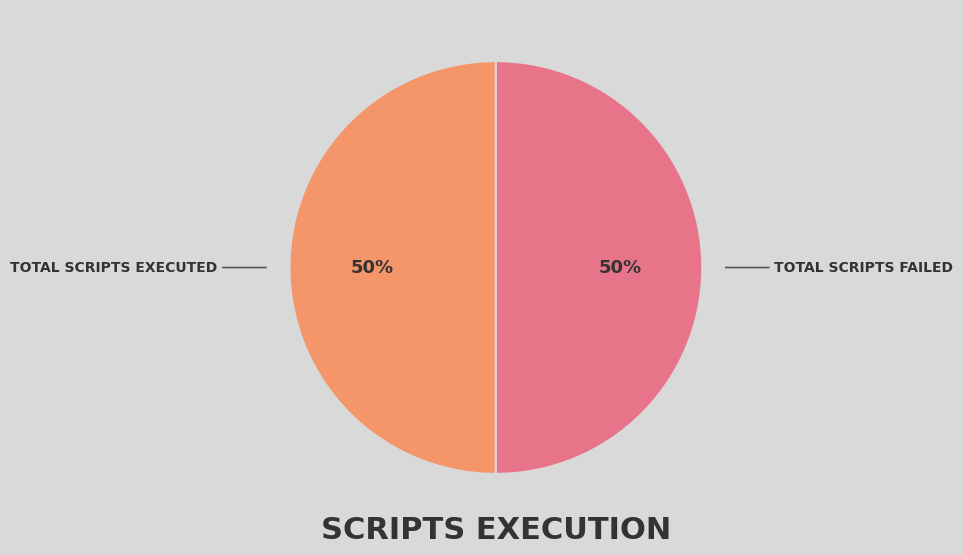

To the nearest percent, what is the average slice percentage?

50%